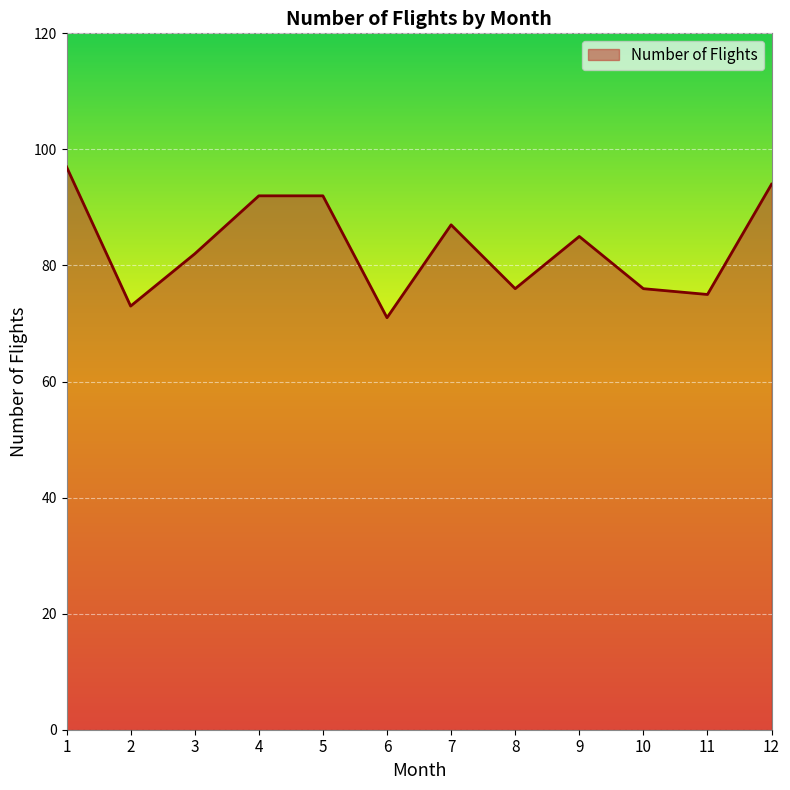

The value at 6 is 21. True or false?

False